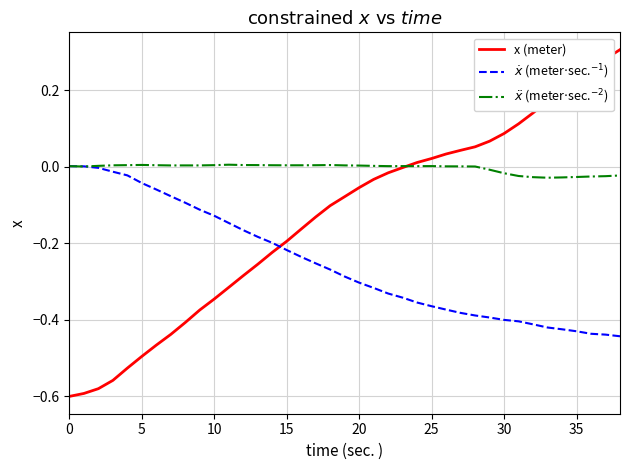

Reading left to right, list all the values displayed in this chart.

x (meter): -0.6	-0.6	-0.6	-0.6	-0.5	-0.5	-0.5	-0.4	-0.4	-0.4	-0.3	-0.3	-0.3	-0.3	-0.2	-0.2	-0.2	-0.1	-0.1	-0.1	-0.1	-0.0	-0.0	-0.0	0.0	0.0	0.0	0.0	0.1	0.1	0.1	0.1	0.1	0.2	0.2	0.2	0.3	0.3	0.3
$\dot{x}$ (meter$\cdot$sec.$^{-1}$): 0.0	0.0	-0.0	-0.0	-0.0	-0.0	-0.1	-0.1	-0.1	-0.1	-0.1	-0.1	-0.2	-0.2	-0.2	-0.2	-0.2	-0.3	-0.3	-0.3	-0.3	-0.3	-0.3	-0.3	-0.4	-0.4	-0.4	-0.4	-0.4	-0.4	-0.4	-0.4	-0.4	-0.4	-0.4	-0.4	-0.4	-0.4	-0.4
$\ddot{x}$ (meter$\cdot$sec.$^{-2}$): 0.0	0.0	0.0	0.0	0.0	0.0	0.0	0.0	0.0	0.0	0.0	0.0	0.0	0.0	0.0	0.0	0.0	0.0	0.0	0.0	0.0	0.0	0.0	0.0	0.0	0.0	0.0	0.0	0.0	-0.0	-0.0	-0.0	-0.0	-0.0	-0.0	-0.0	-0.0	-0.0	-0.0